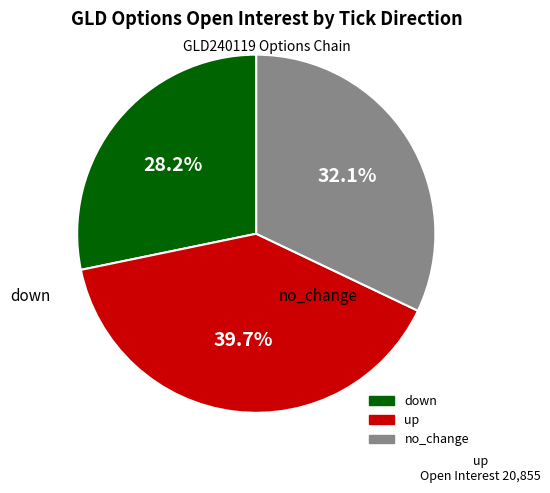

Is there a majority slice in this chart?

No